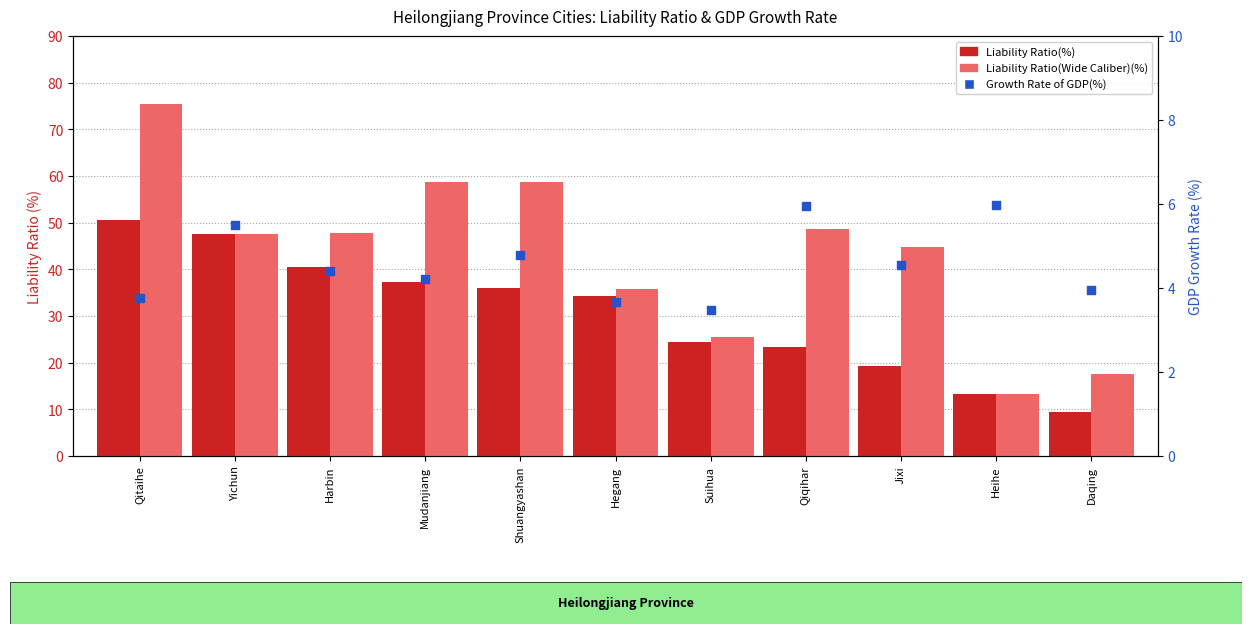

What are all the series names shown in the legend?

Liability Ratio(%), Liability Ratio(Wide Caliber)(%), Growth Rate of GDP(%)